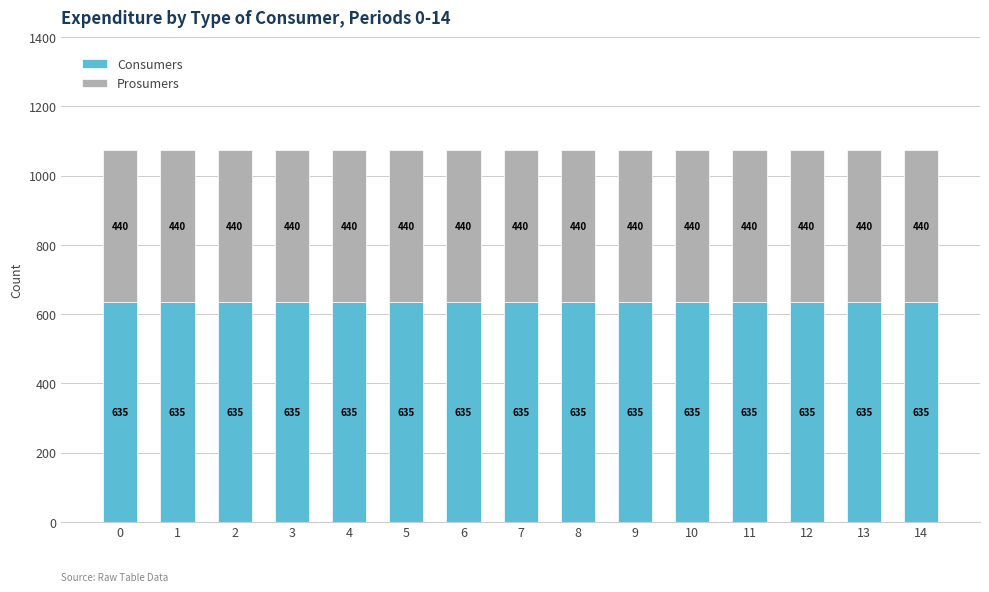

What is the total value across all series at 10?

1075